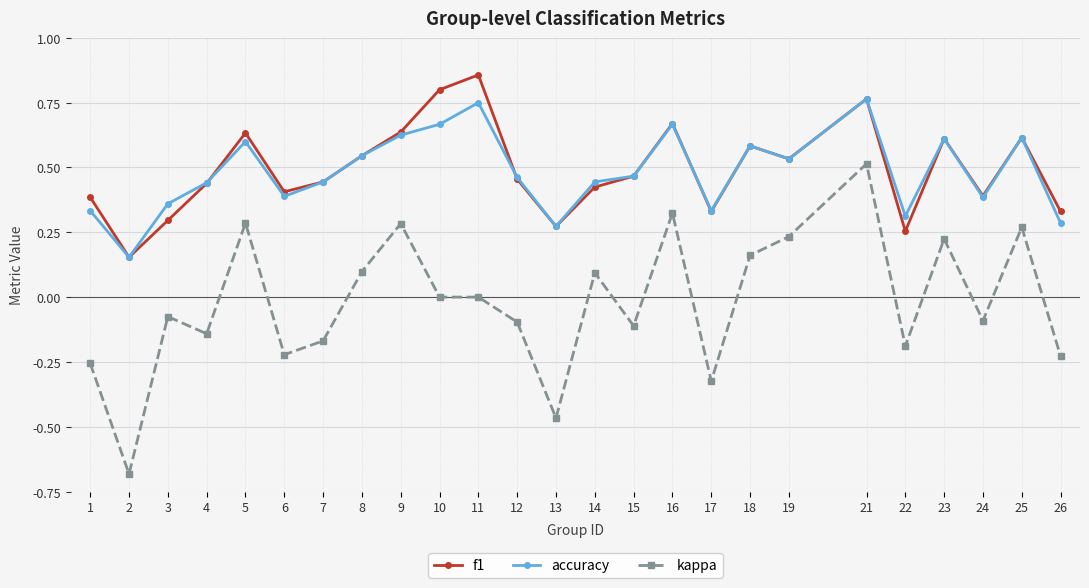

List the series in order of their peak value, lowest first.

kappa, accuracy, f1